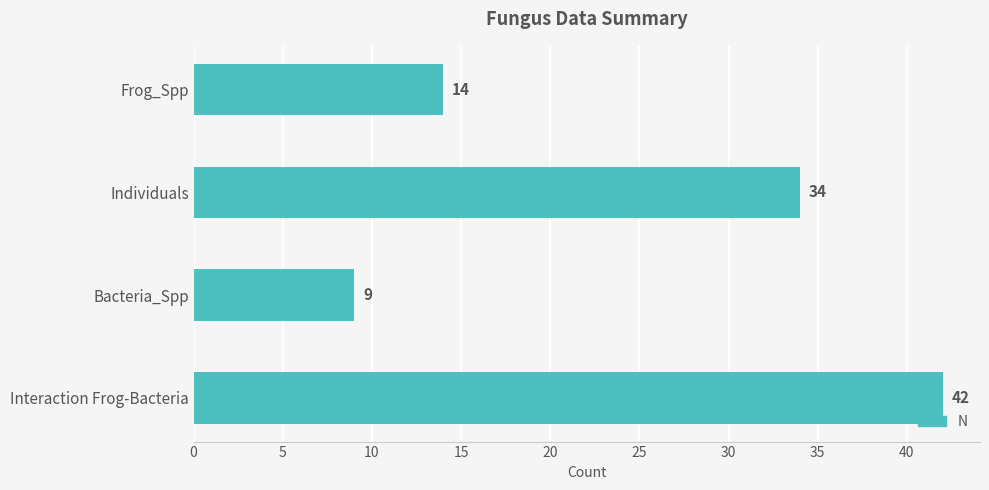

What is the greatest value displayed?

42